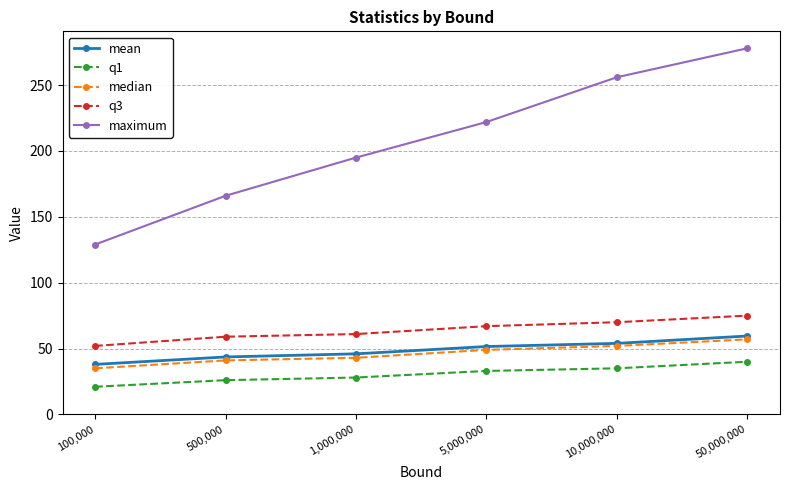

Is the value of q3 at 1,000,000 greater than the value of median at 5,000,000?

Yes